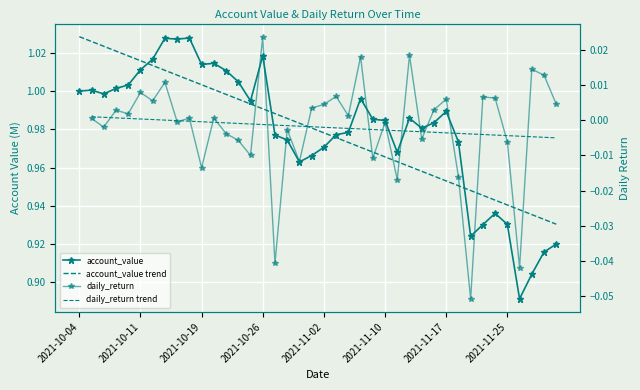

What position from the right is 2021-10-11?

35